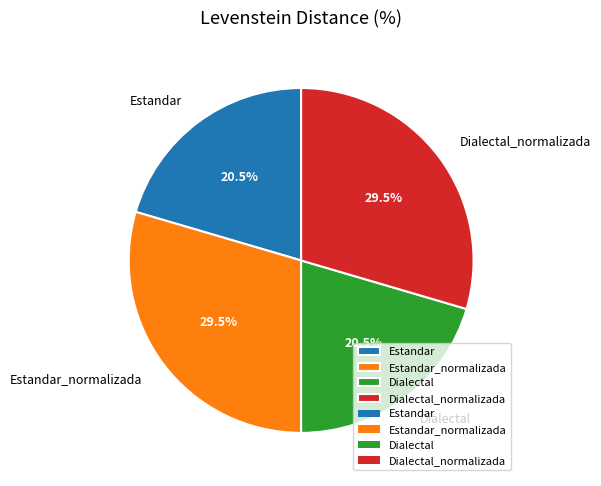

Is Dialectal the majority of the pie?

No